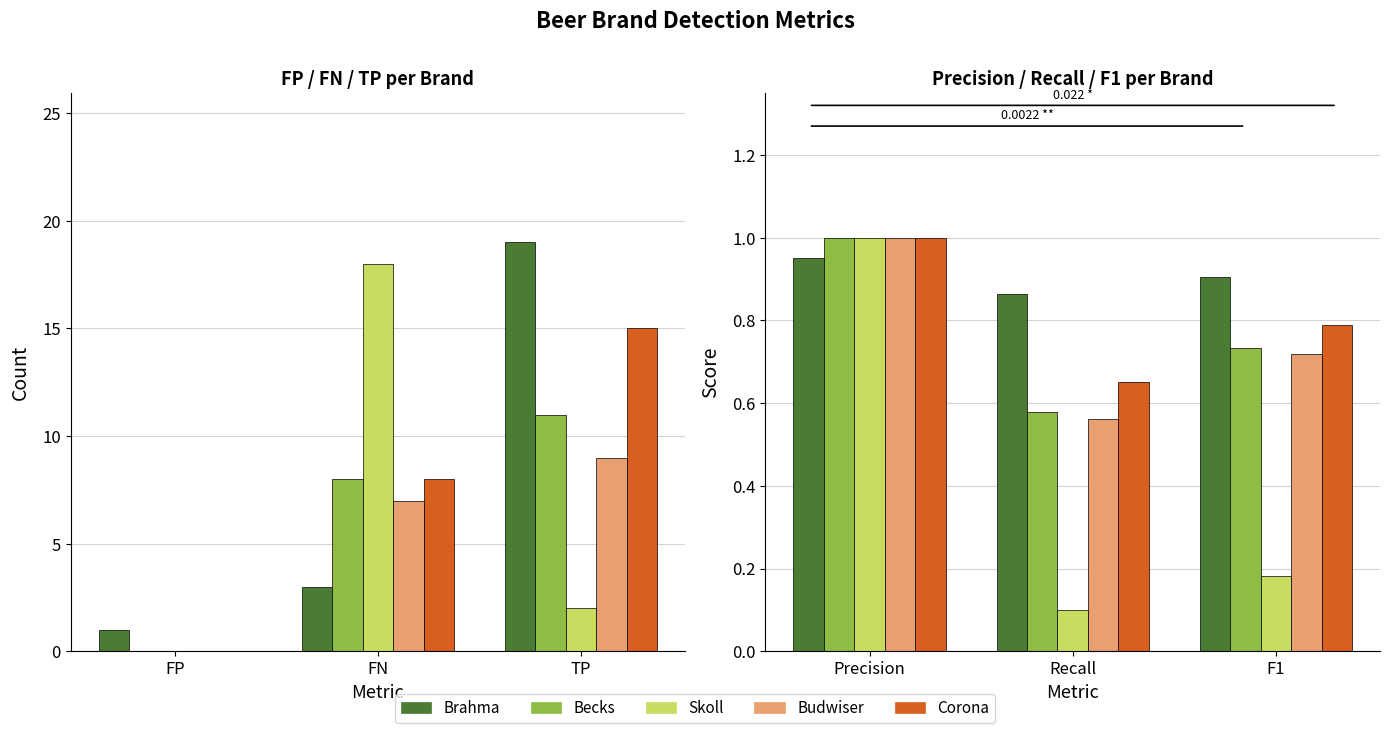

Which series has the widest spread of values?

Skoll